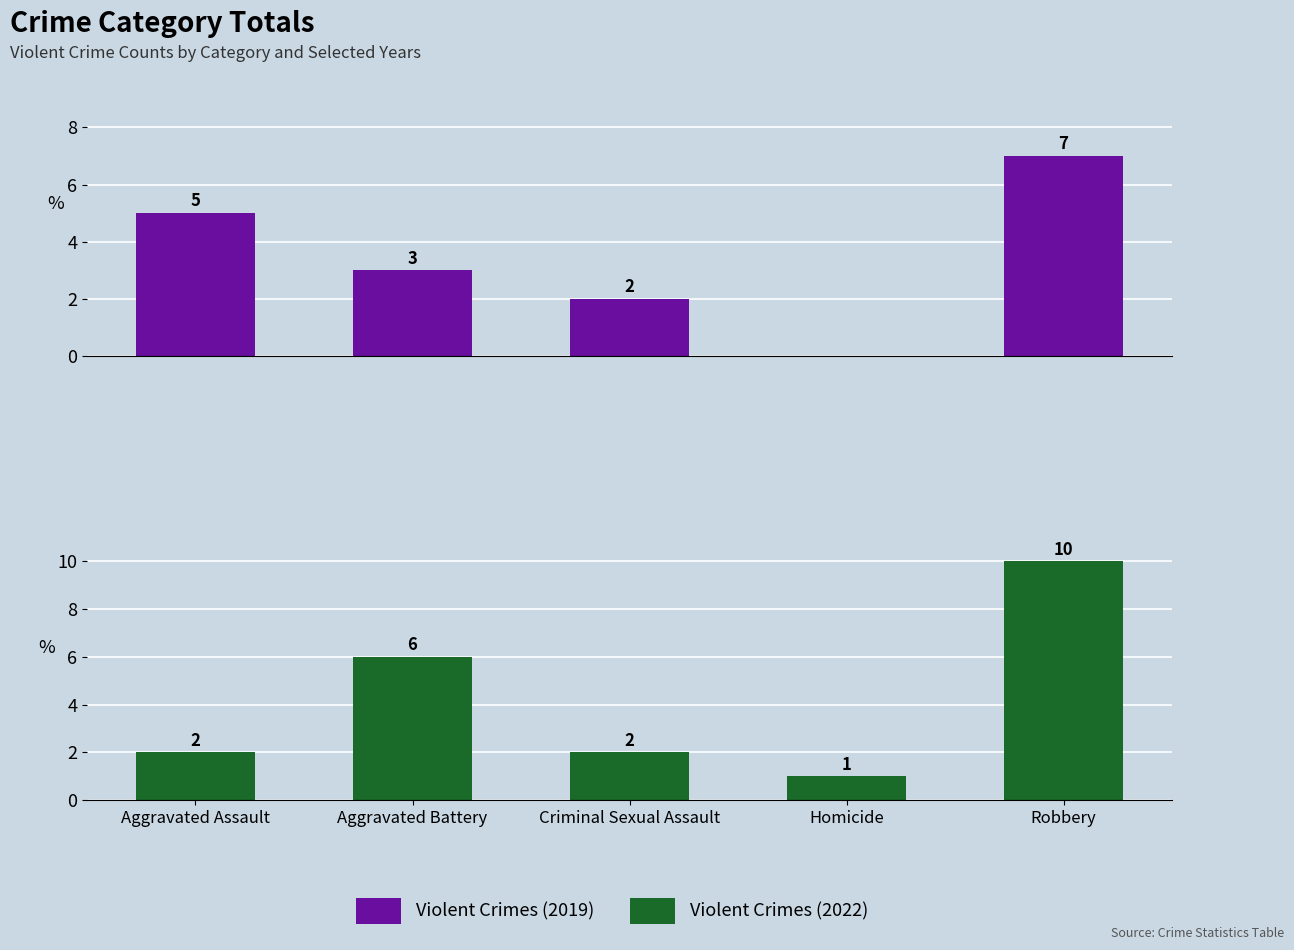

Are the bars horizontal?

No